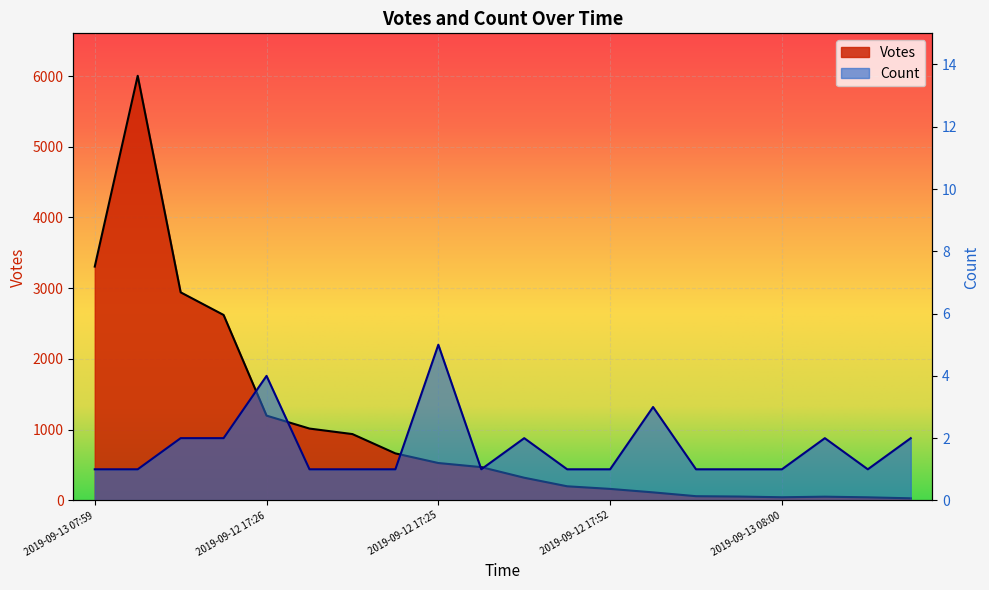

How many values in the Votes series are below 471?

10